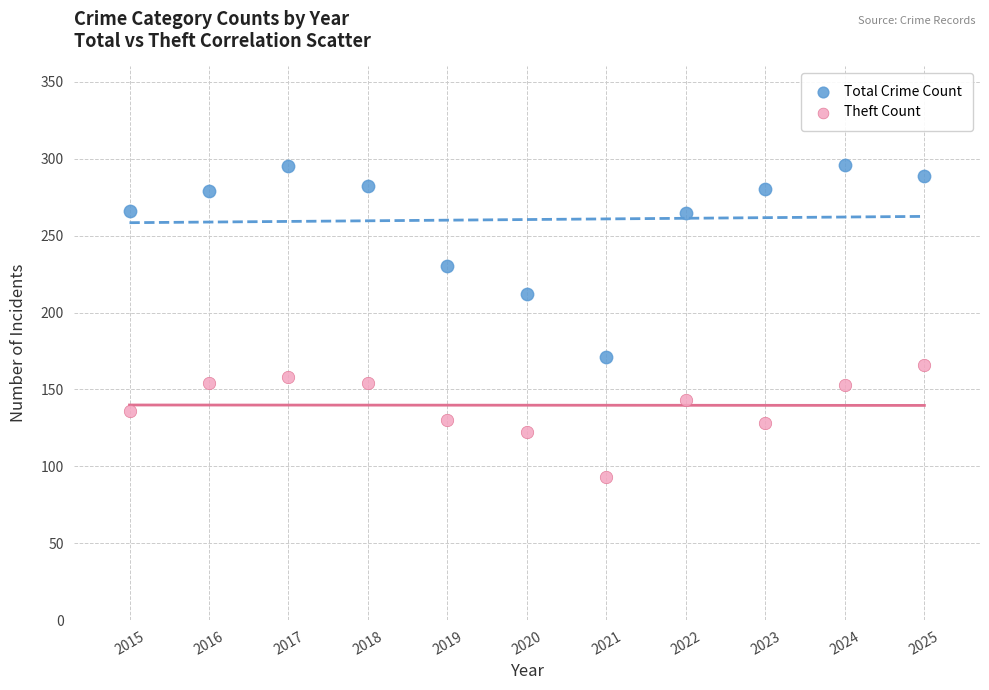

What are all the series names shown in the legend?

Total Crime Count, Theft Count